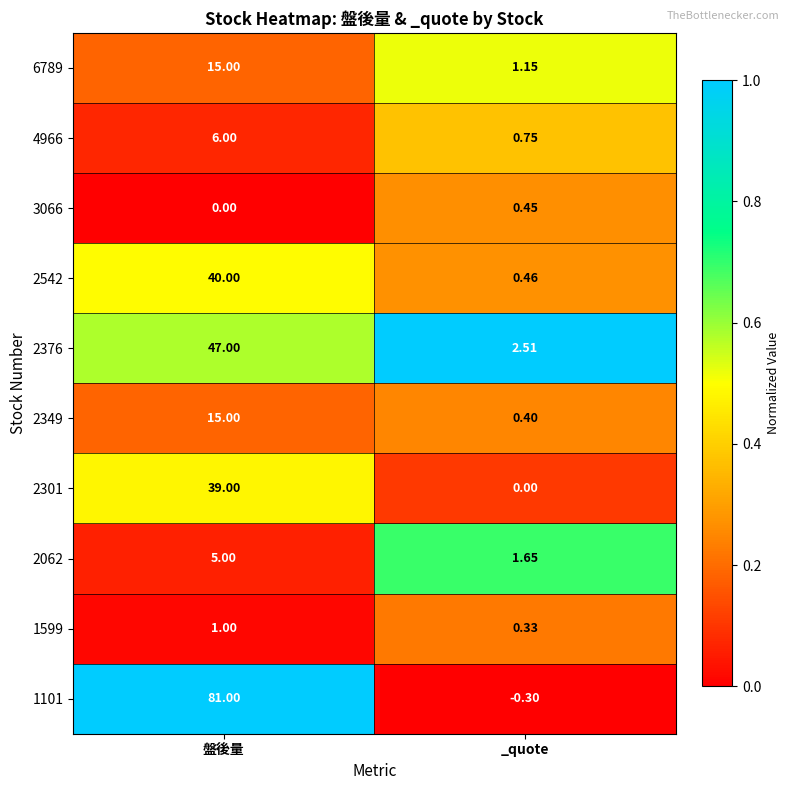

At how many categories does at least one series exceed 0?

2